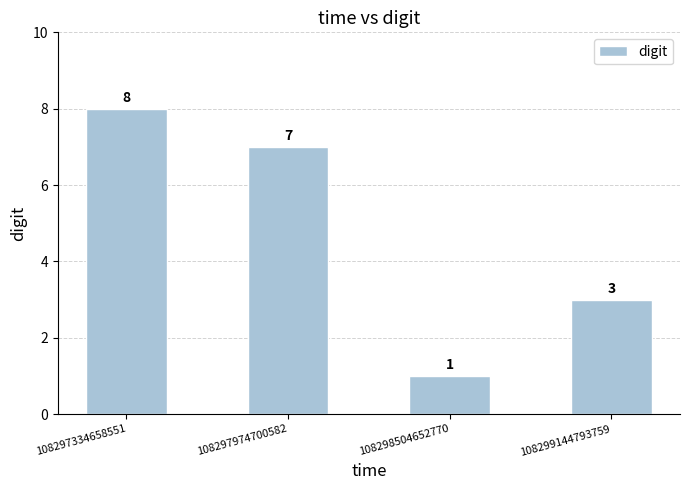

Count the number of data series in this chart.

1